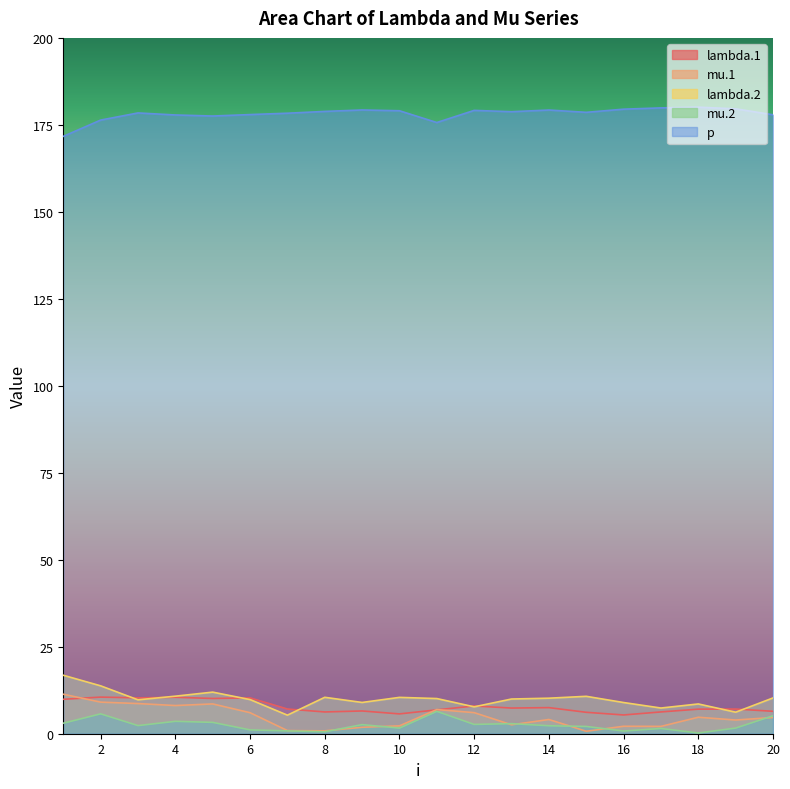

At which label is p closest to 175?

11